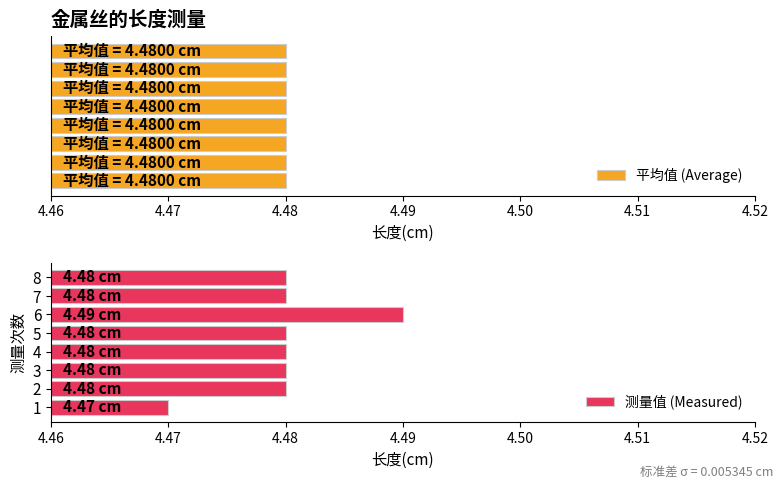

Where is 平均值 (Average) nearest to the value 0?

4.46